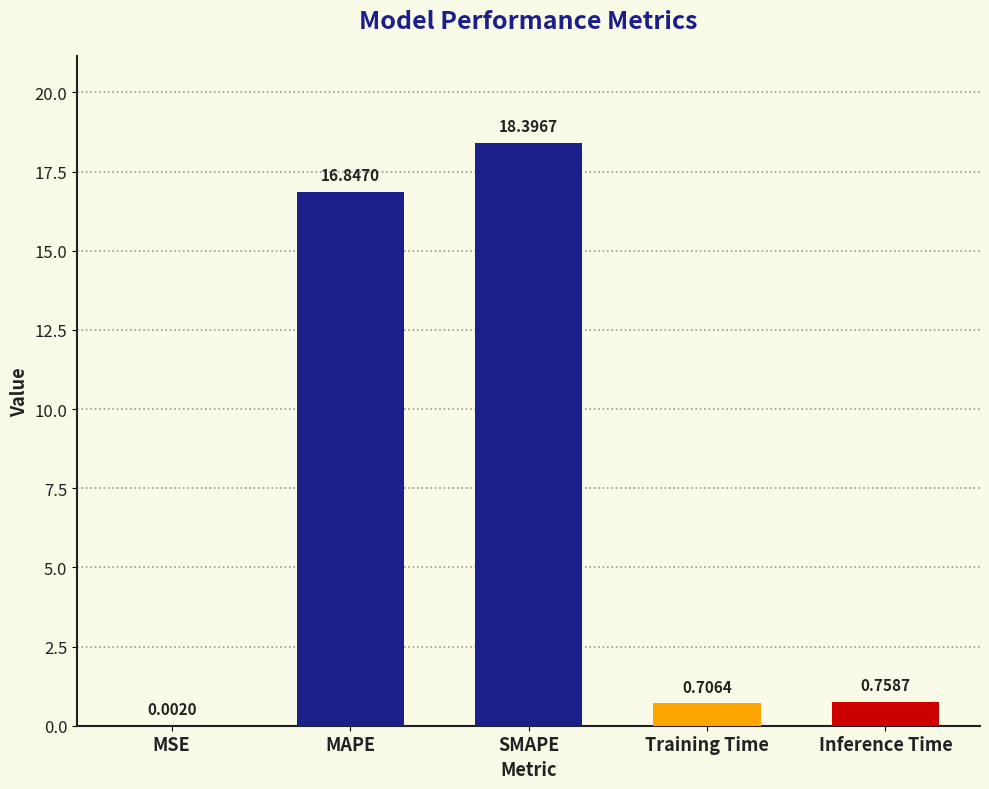

Between SMAPE and Inference Time, which is larger?

SMAPE